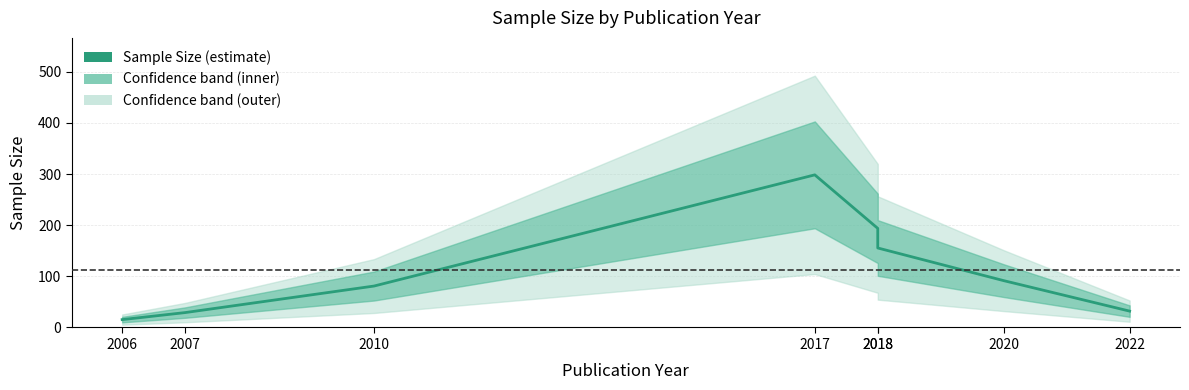

What is the difference between the maximum and minimum values?

283.2